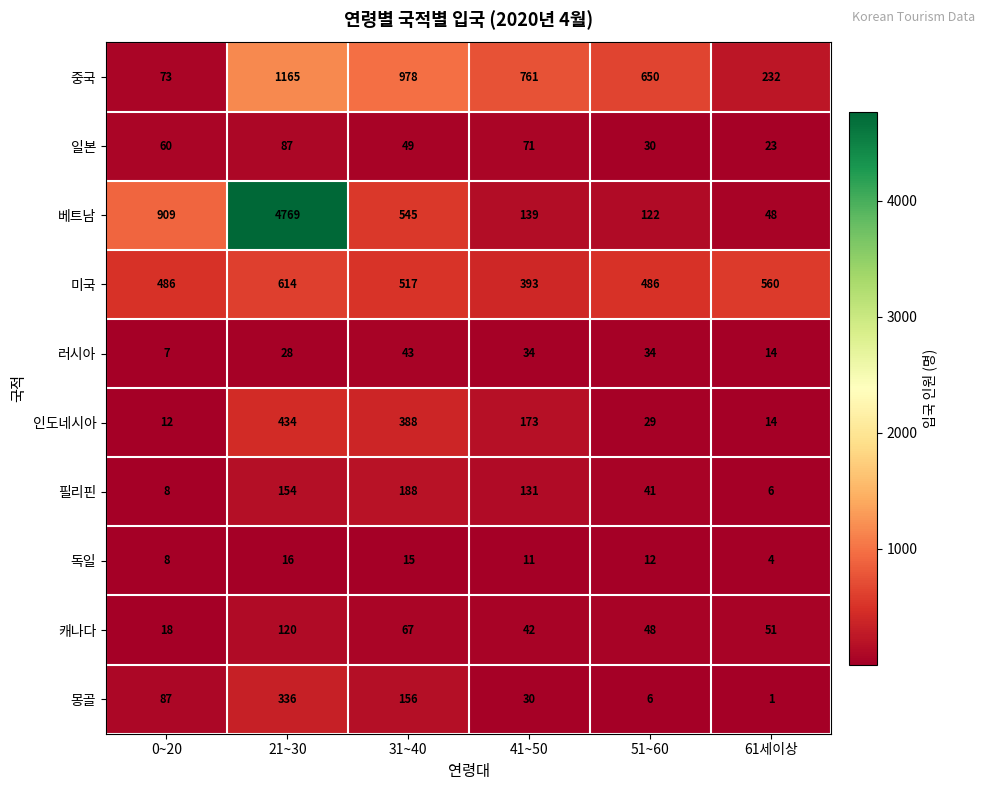

True or false: 중국 has a value of 232 at 61세이상.

True